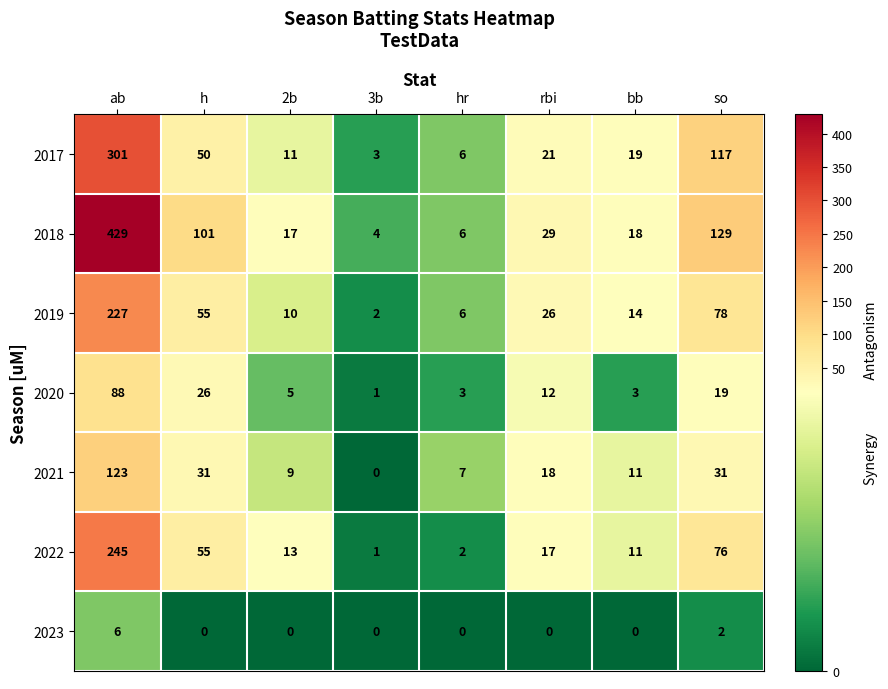

At which category does the chart reach its peak across all series?

ab